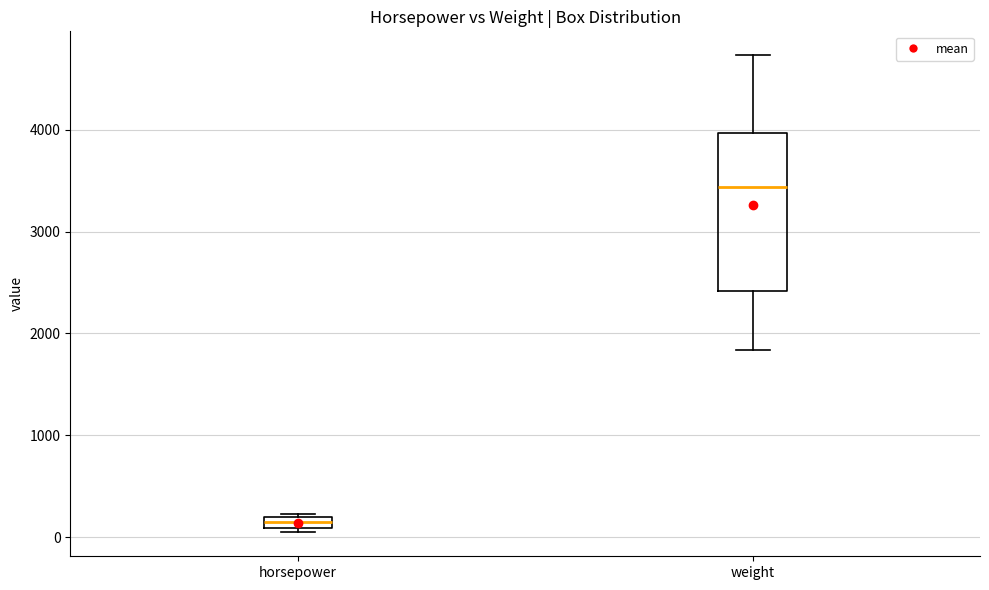

Where is the lower edge of the box for horsepower on the y-axis? The values are not printed on the chart, so give them approximately, as read against the axis.

100